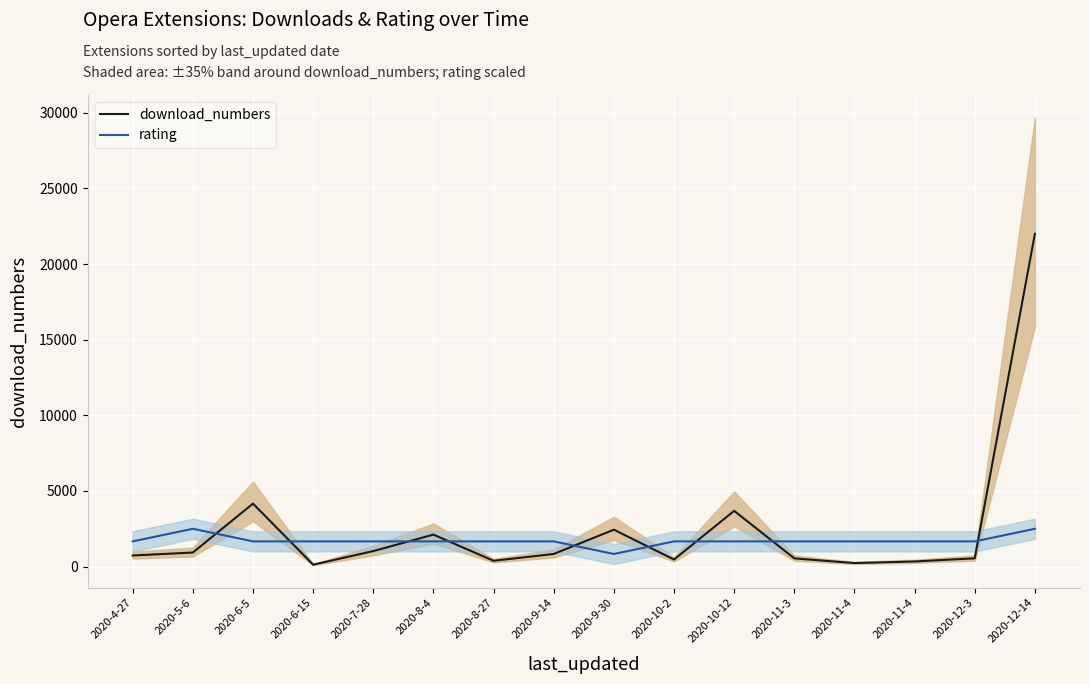

After their last crossing, which series has the higher values: rating or download_numbers?

download_numbers